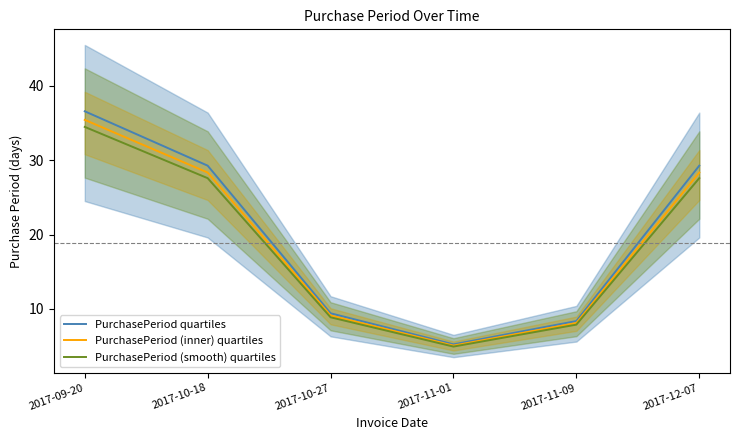

How many series are shown in this chart?

3